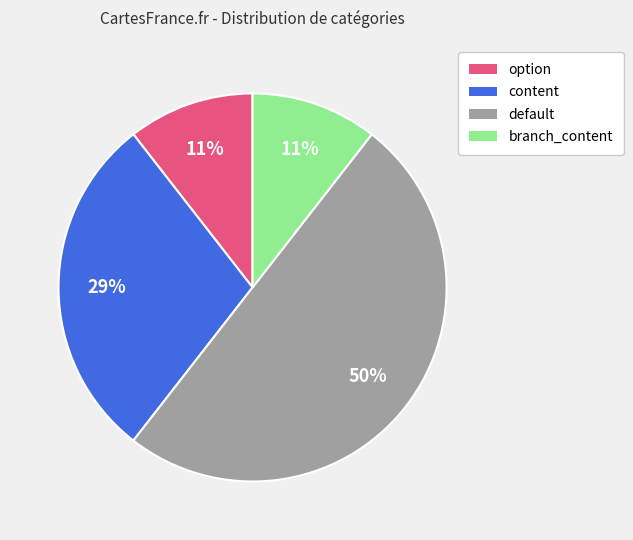

Count the number of slices in the pie.

4